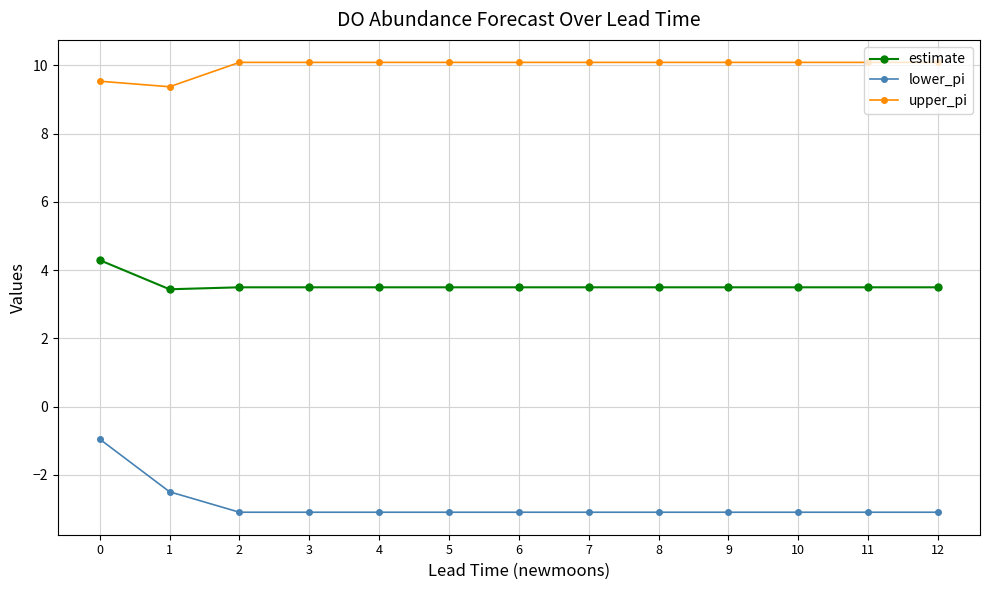

True or false: upper_pi and estimate intersect in this chart.

False